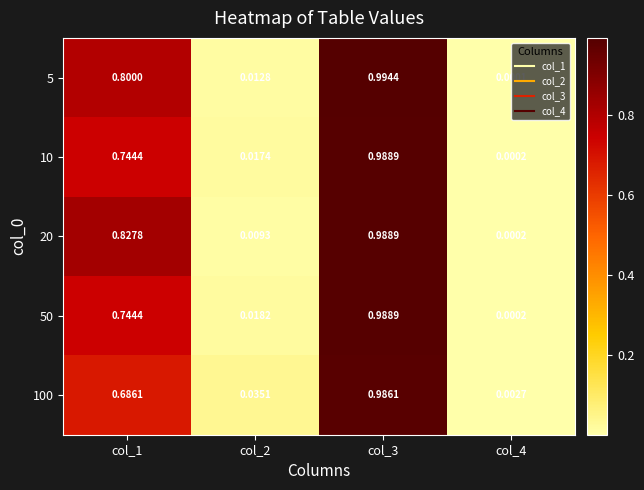

Between col_3 and col_4, which series saw the biggest shift?

5